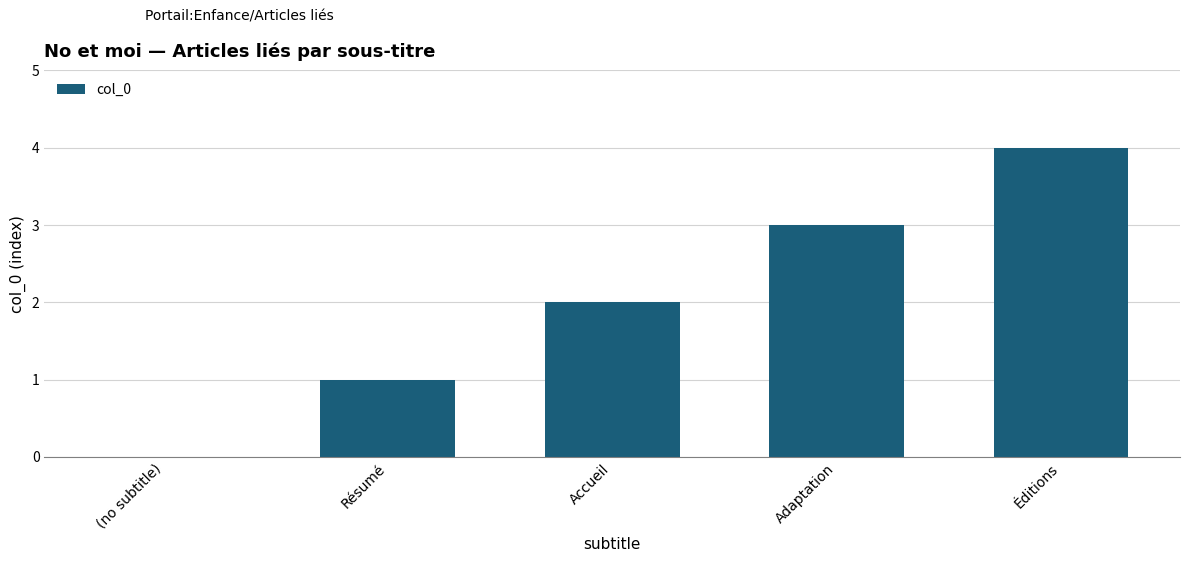

What is the change in value from (no subtitle) to Résumé?

+1